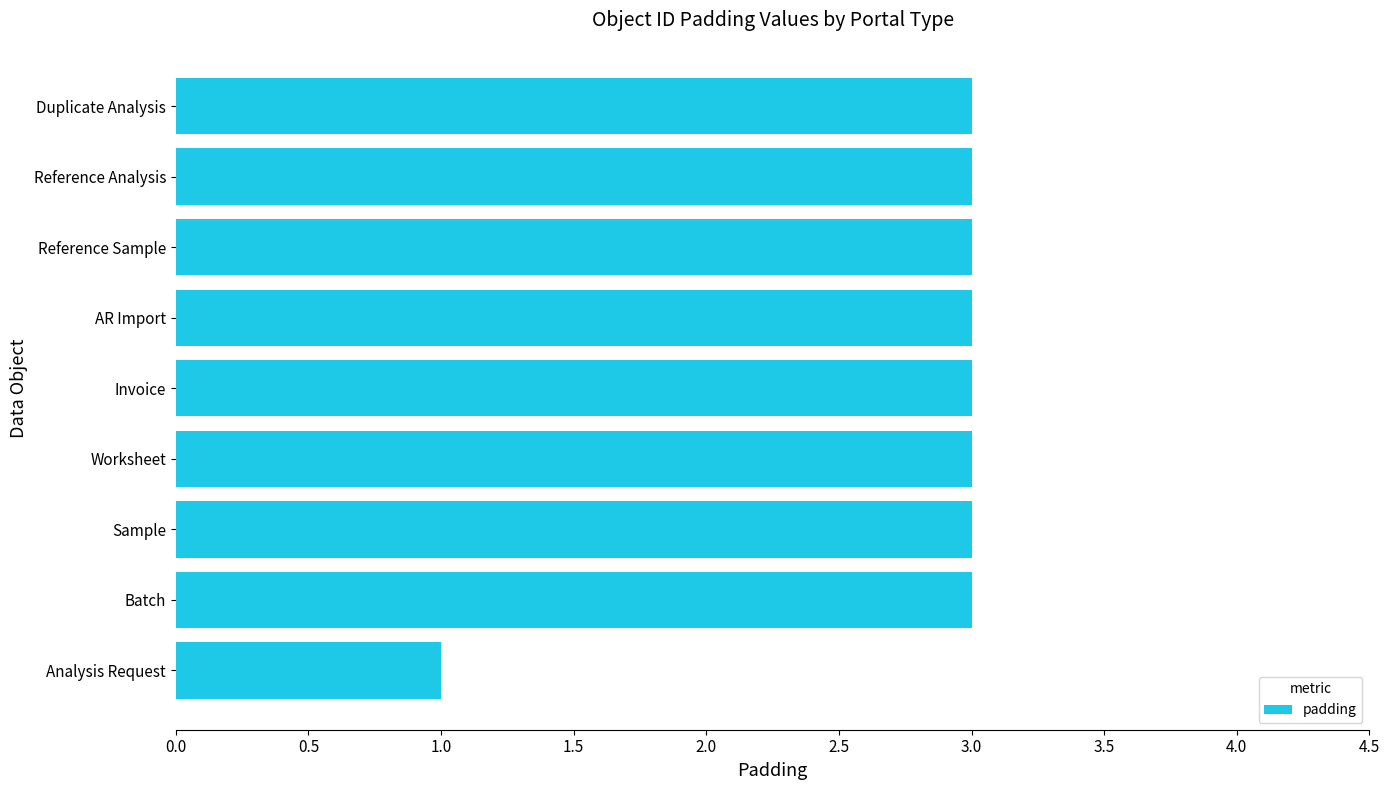

The value at Invoice is 3. True or false?

True